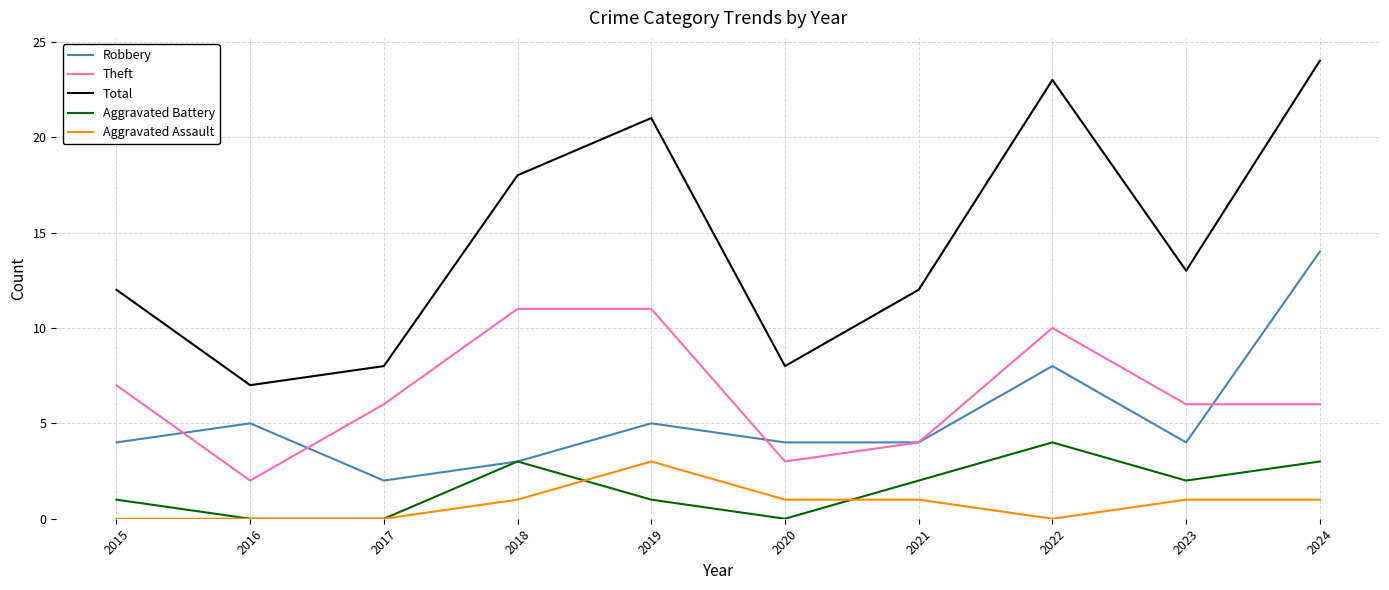

Which category has the lowest value in the Robbery series?

2017